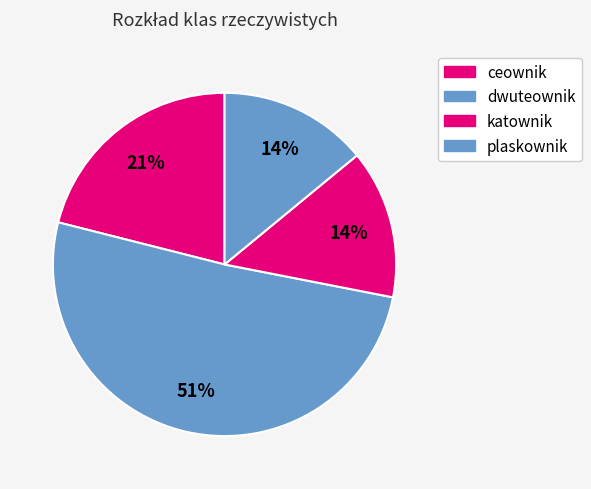

Rank the categories by value from lowest to highest.

ceownik, katownik, plaskownik, dwuteownik